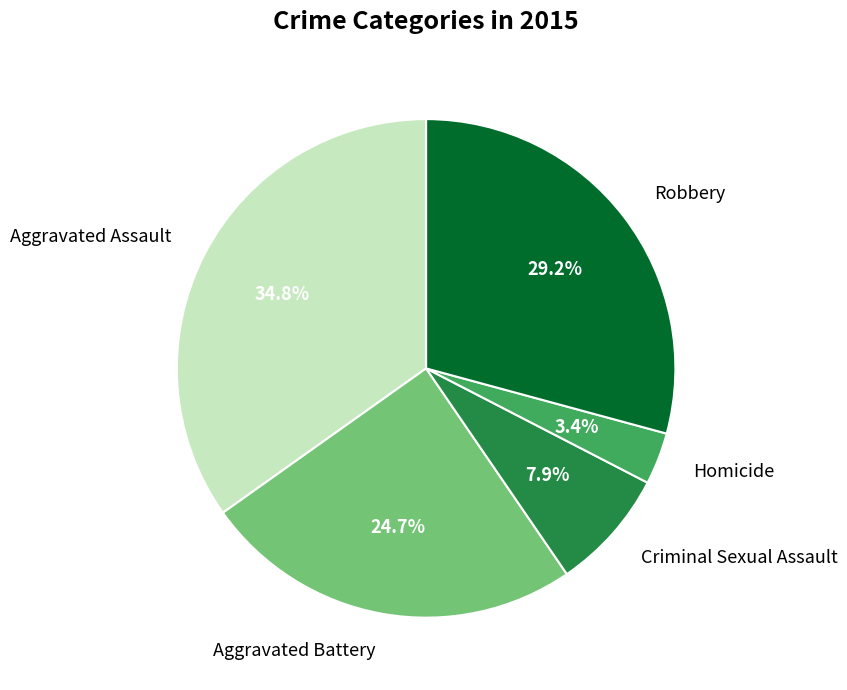

Is it true that Aggravated Assault is 50% of the pie?

False